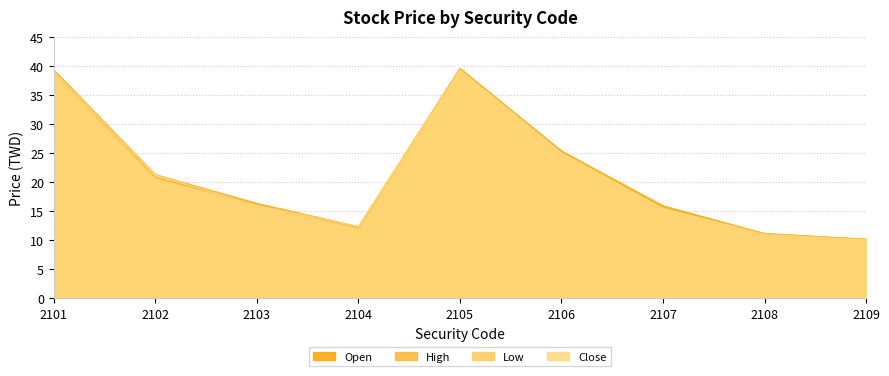

In Low, how many points are higher than both neighbors (excluding endpoints)?

1